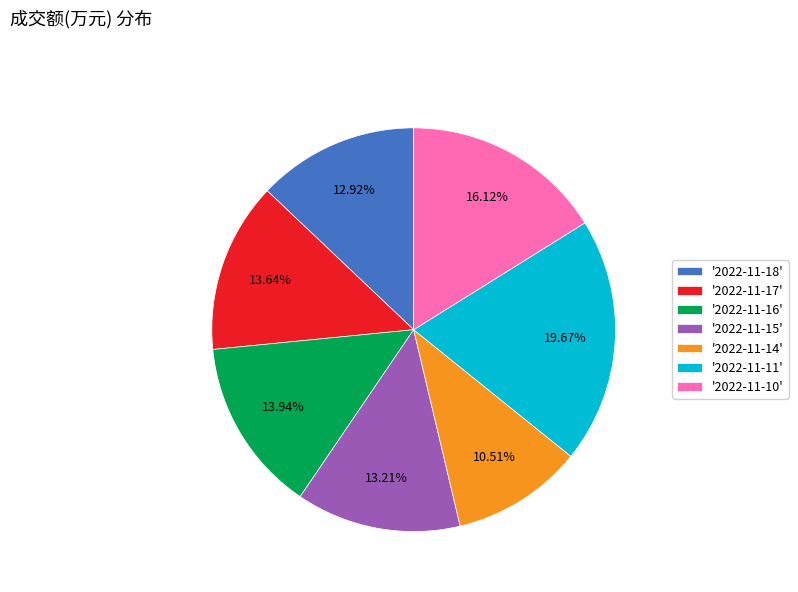

Do '2022-11-16' and '2022-11-18' together represent more than half of the pie?

No